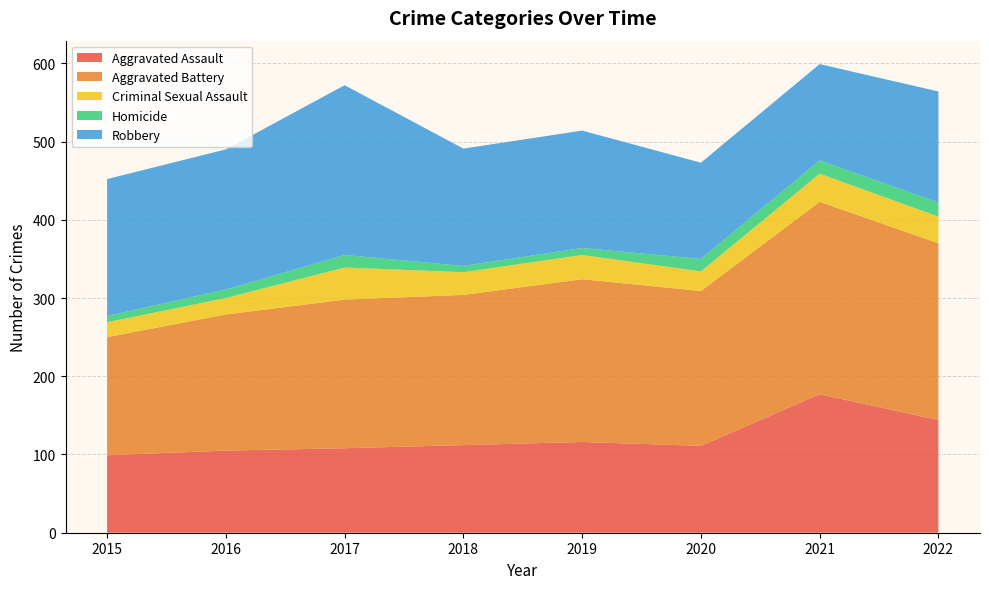

Reading left to right, extract all data points from this chart.

Aggravated Assault: 2015=99	2016=105	2017=108	2018=112	2019=116	2020=111	2021=177	2022=144
Aggravated Battery: 2015=151	2016=174	2017=190	2018=192	2019=208	2020=198	2021=246	2022=226
Criminal Sexual Assault: 2015=19	2016=21	2017=41	2018=29	2019=31	2020=25	2021=36	2022=34
Homicide: 2015=8	2016=11	2017=16	2018=8	2019=9	2020=16	2021=17	2022=18
Robbery: 2015=175	2016=179	2017=217	2018=150	2019=150	2020=123	2021=123	2022=142